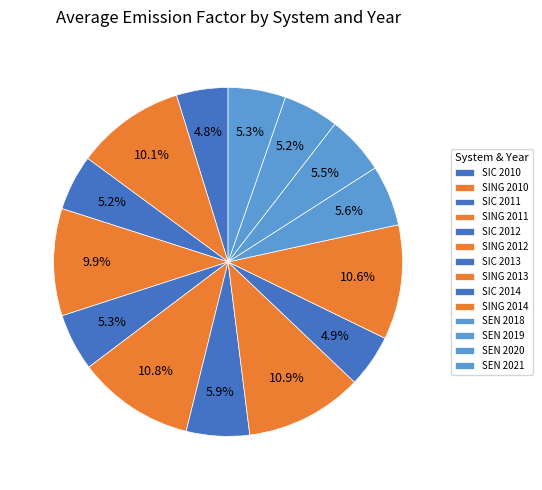

To the nearest percent, what is the combined percentage of SING 2011 and SING 2010?

20%